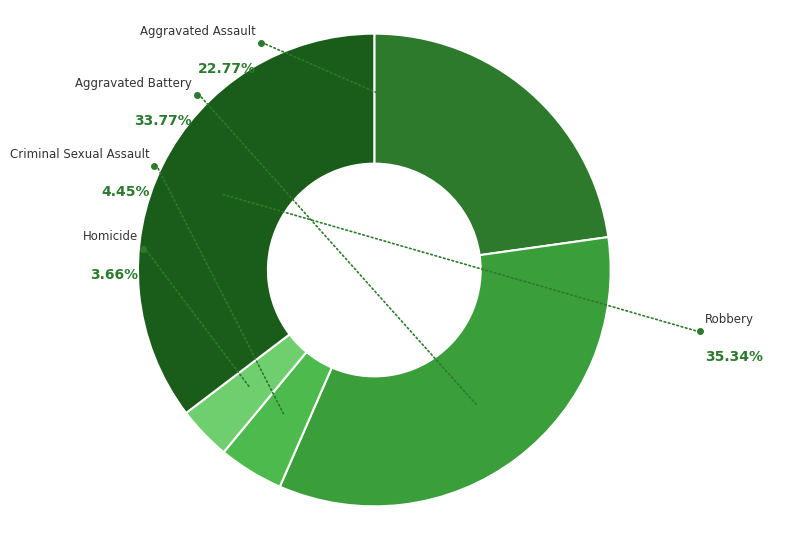

What is the smallest slice in the pie chart?

Homicide